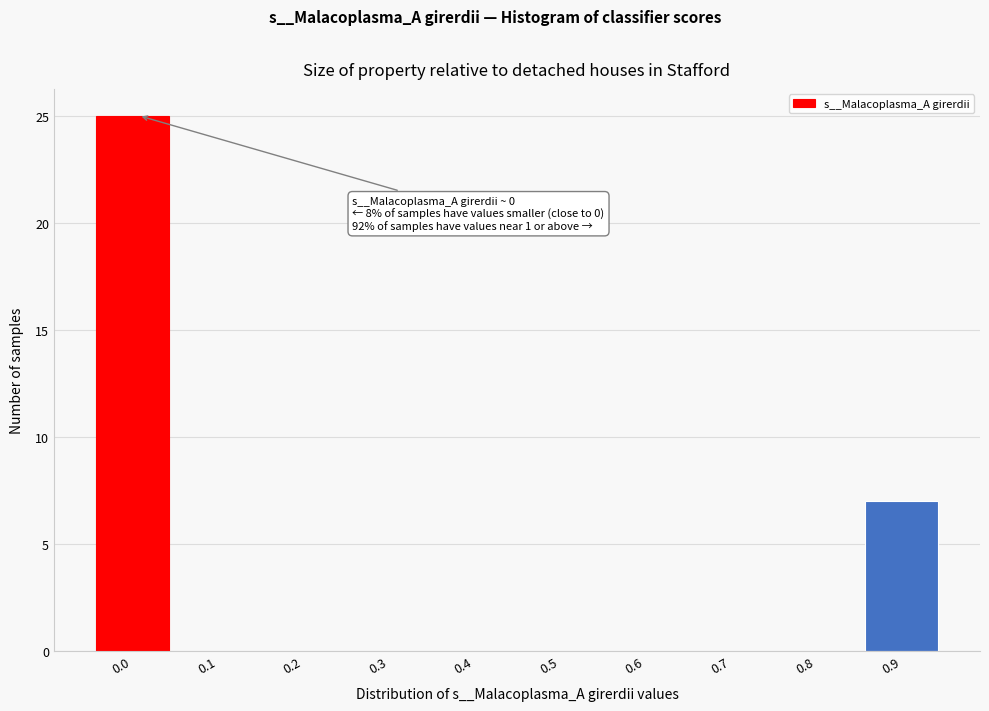

Reading left to right, what are all the values shown in this chart?

0.0=25	0.1=0	0.2=0	0.3=0	0.4=0	0.5=0	0.6=0	0.7=0	0.8=0	0.9=7